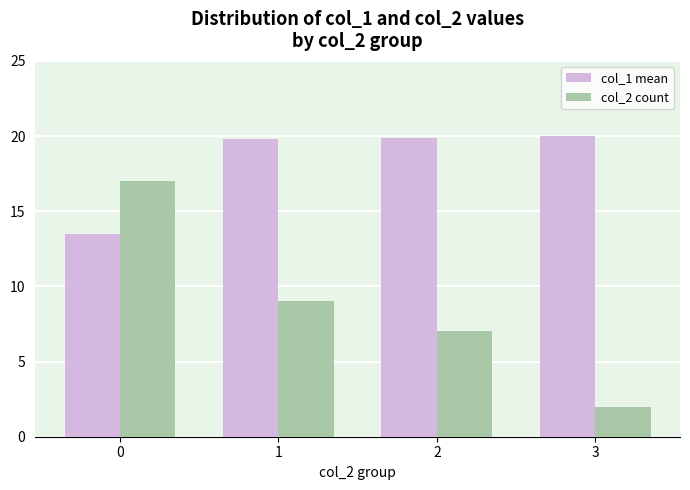

The value of col_1 mean at 1 is 19.8. True or false?

True